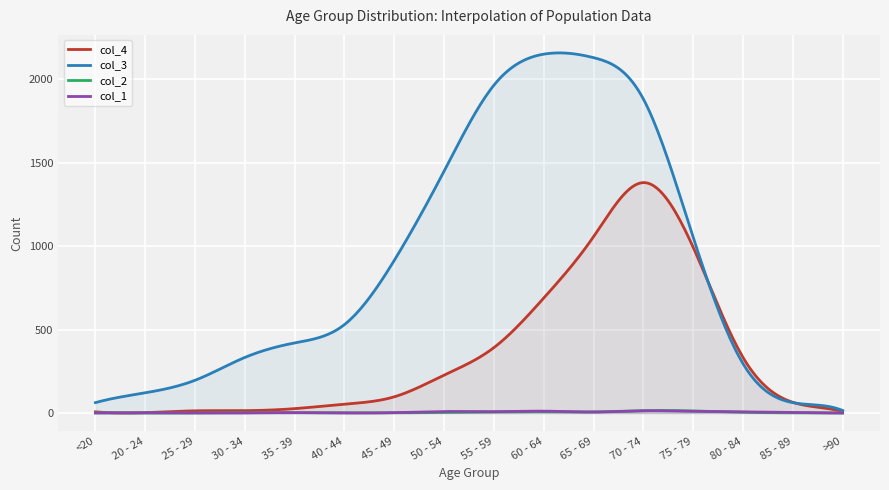

What value does the col_1 series have at 70 - 74, to the nearest 10?

10